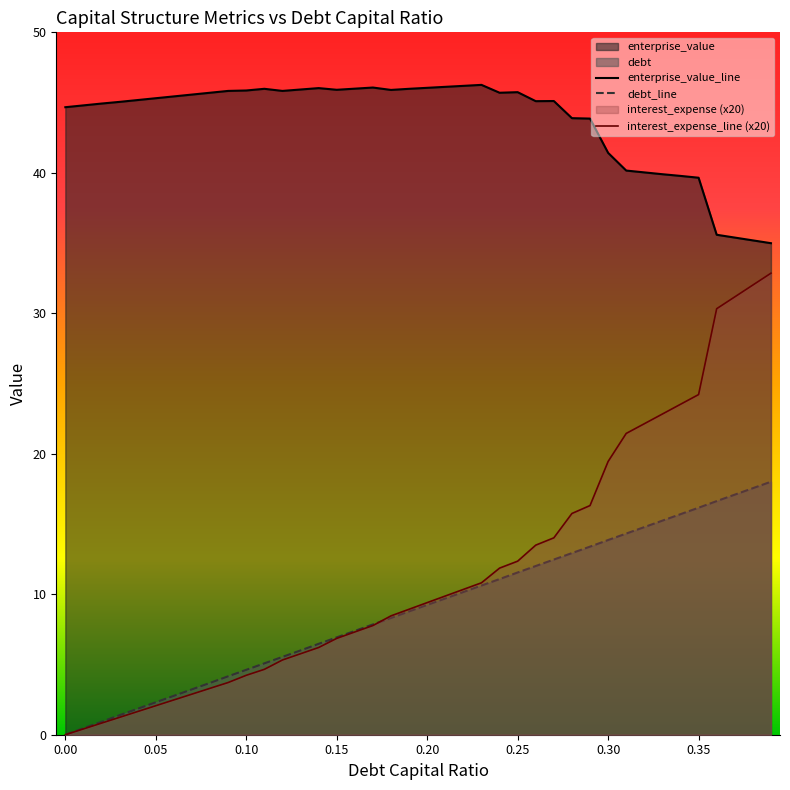

At how many categories does at least one series exceed 20?

40